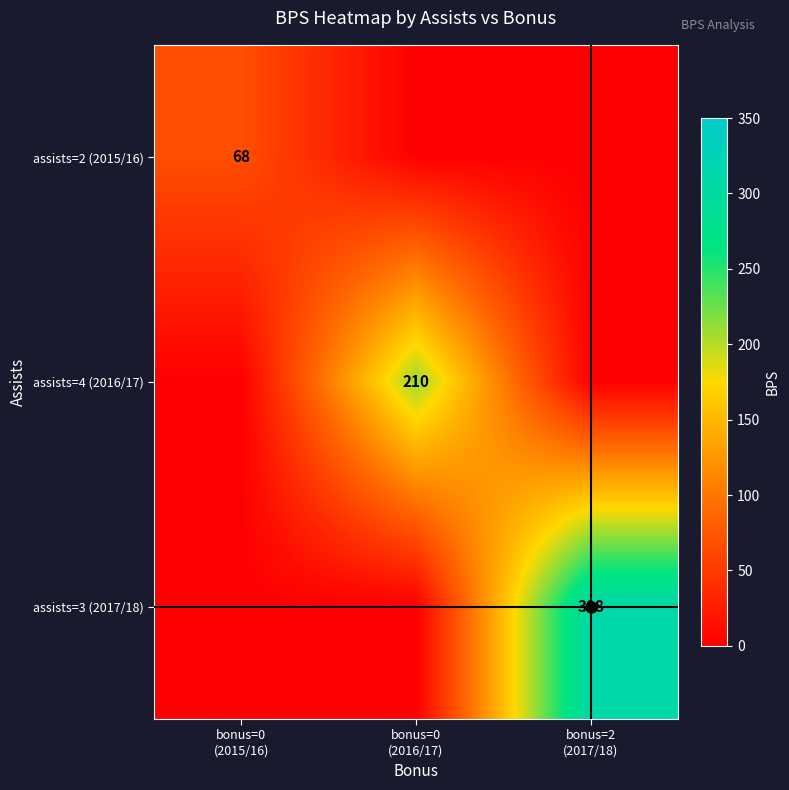

What is the difference between the highest and lowest values at bonus=0
(2016/17)?

210